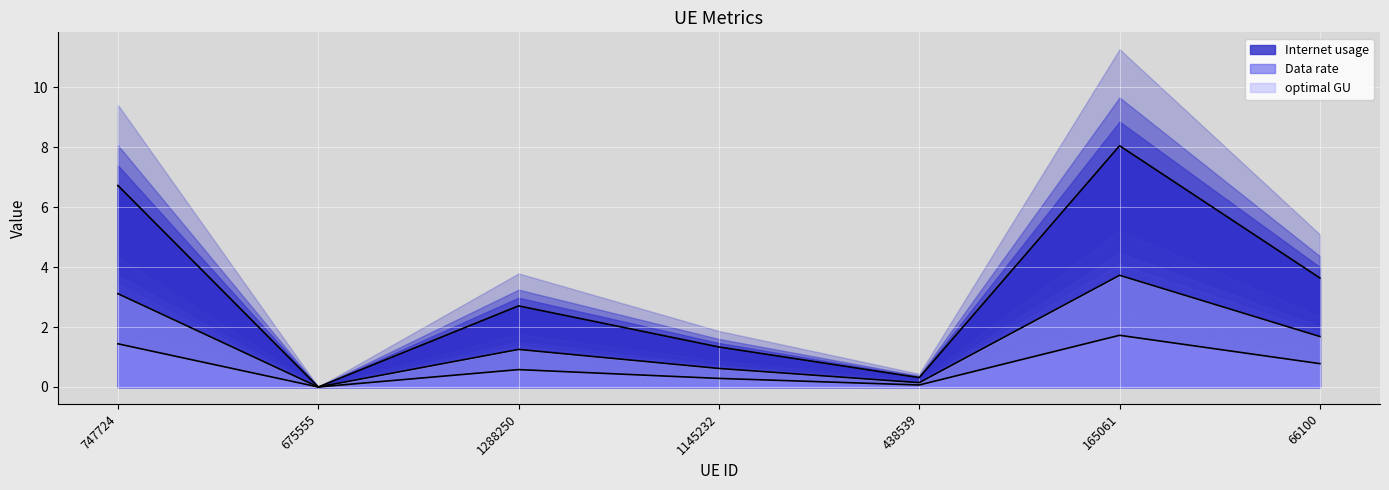

Rank the categories by Data rate value from lowest to highest.

675555, 438539, 1145232, 1288250, 66100, 747724, 165061